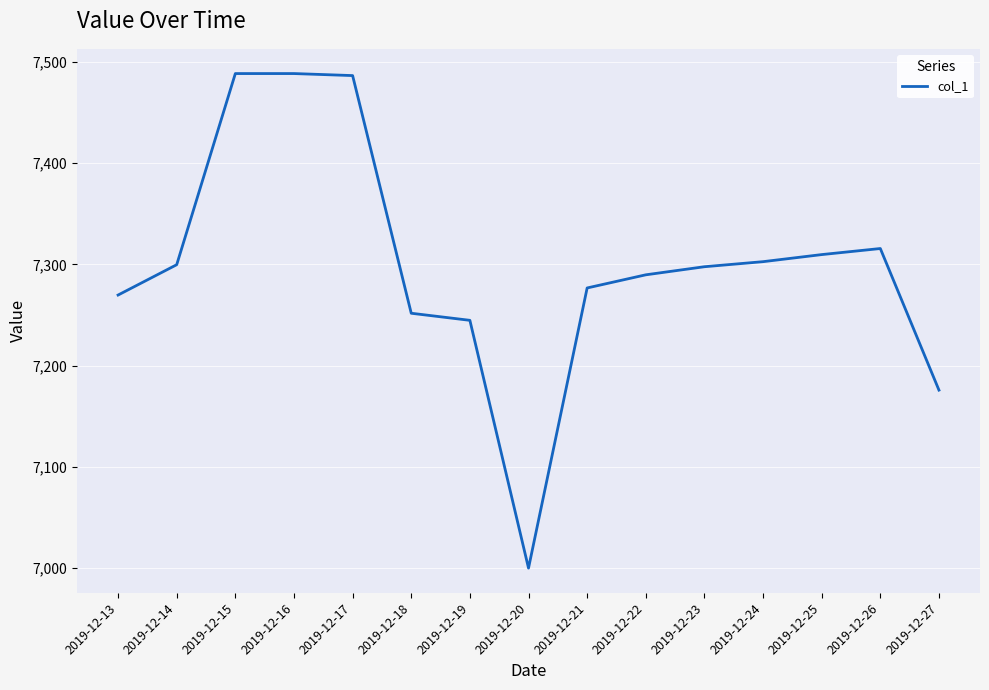

At which label is the value closest to 7244?

2019-12-19